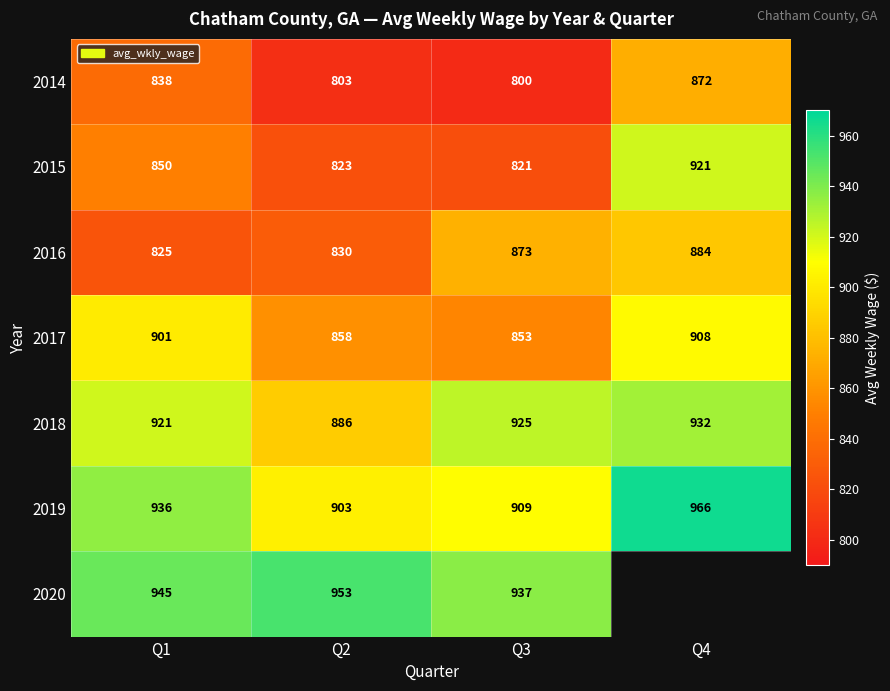

Is the value of 2015 at Q2 greater than the value of 2018 at Q2?

No